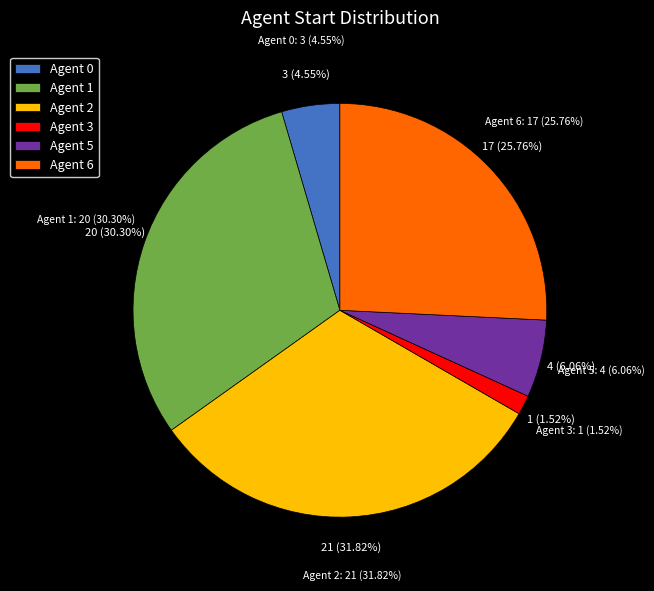

To the nearest percent, what is the combined percentage of Agent 3 and Agent 1?

32%